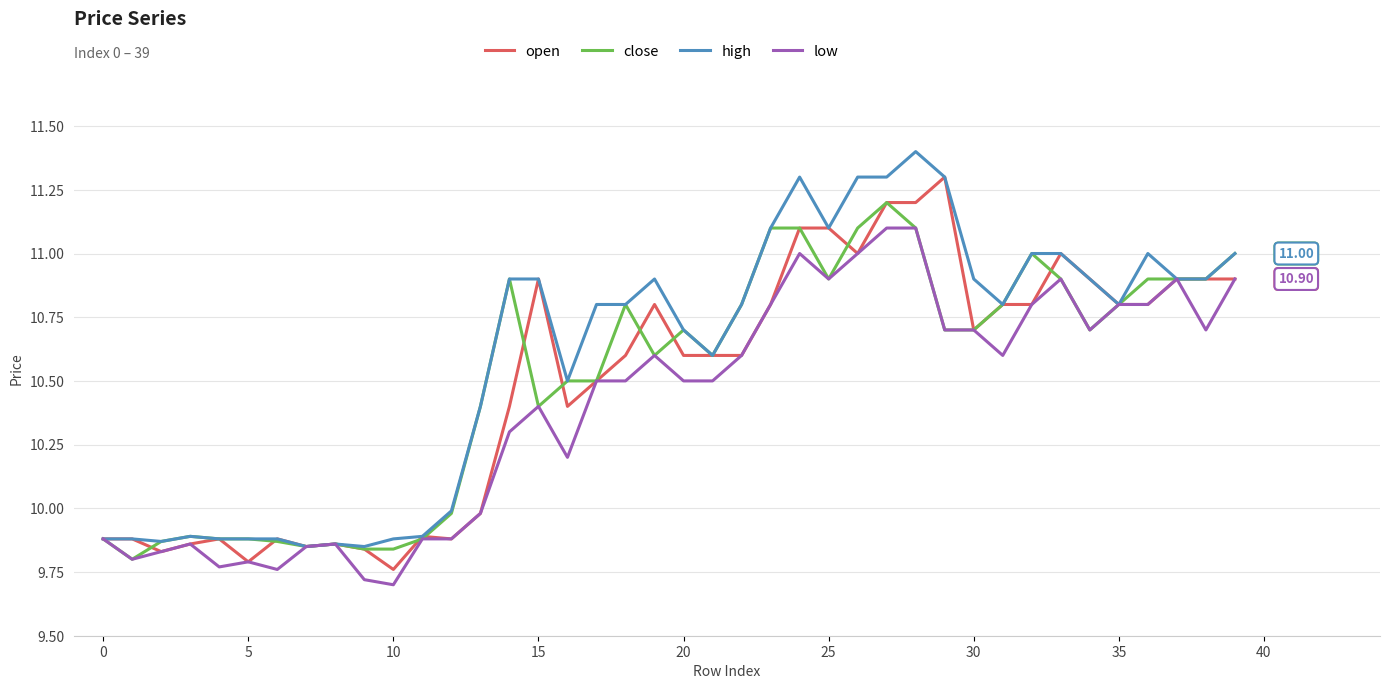

Rank the series by their maximum value, from lowest to highest.

low, close, open, high